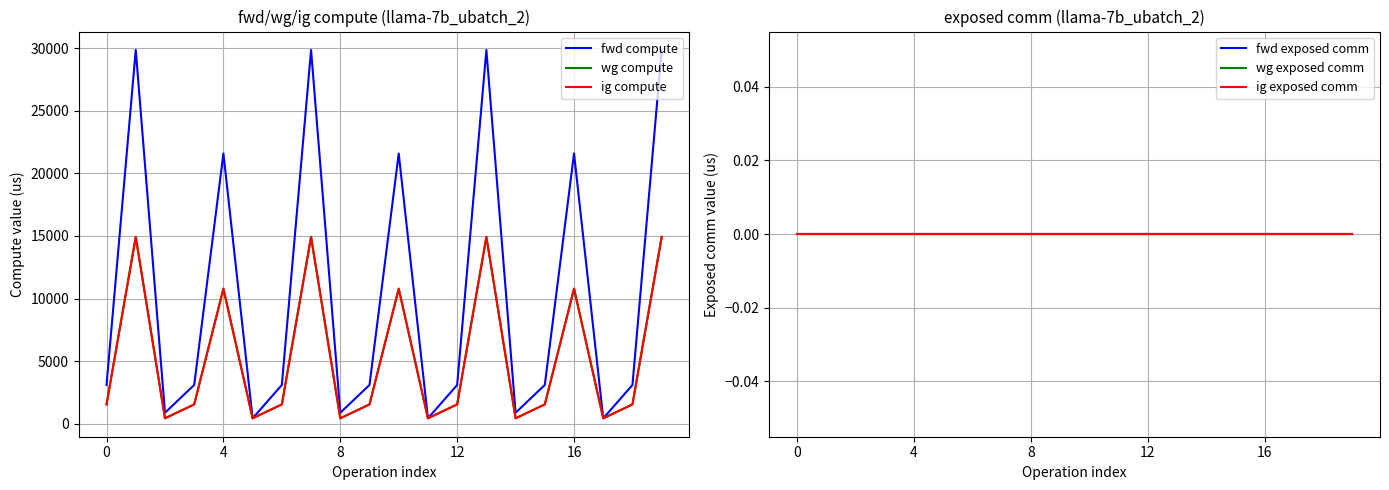

Between 16 and 18, which series saw the biggest shift?

fwd compute